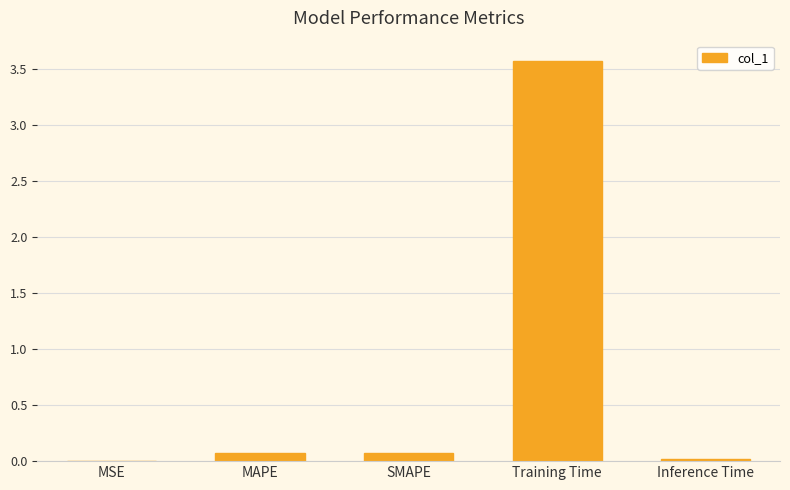

The chart shows a value of 3.6 at Training Time. True or false?

True